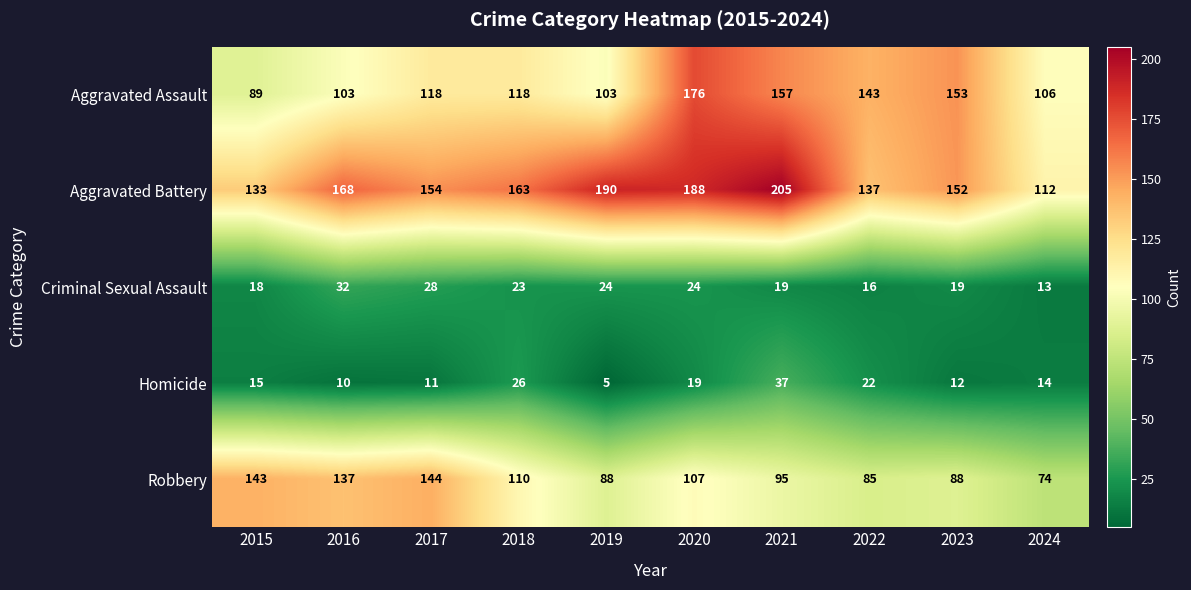

The Aggravated Assault series shows 176 at 2020. True or false?

True